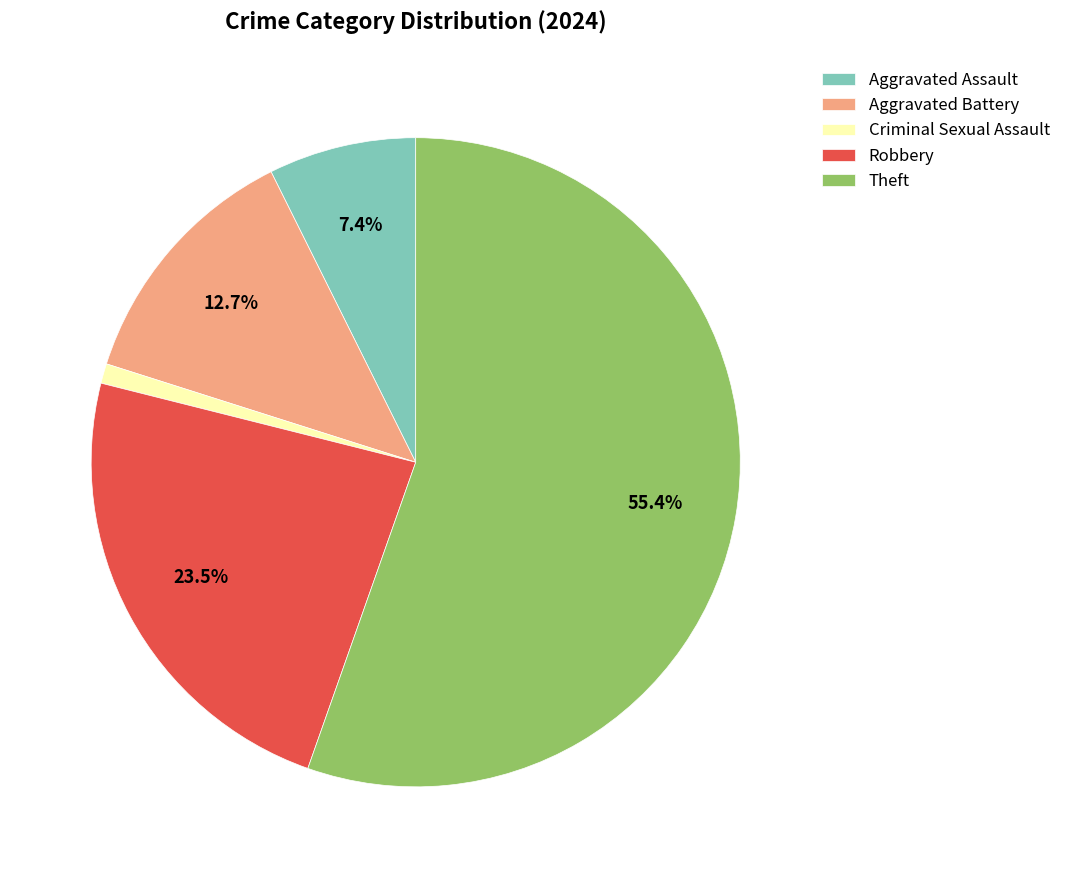

How many segments does this pie chart have?

5